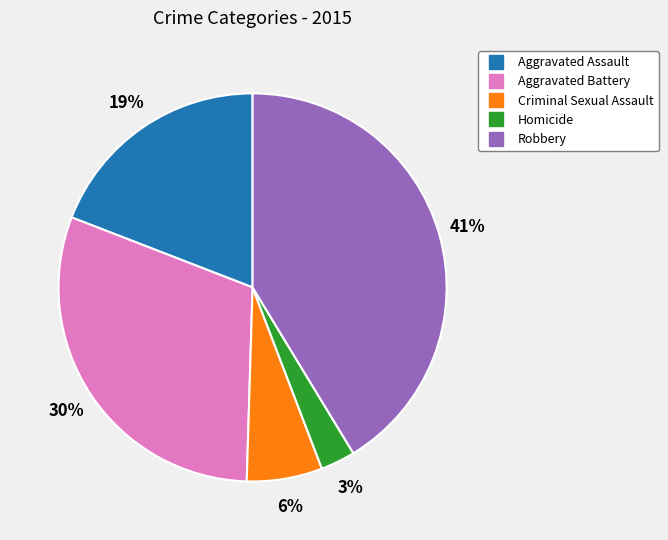

Which has a higher value, Aggravated Battery or Aggravated Assault?

Aggravated Battery